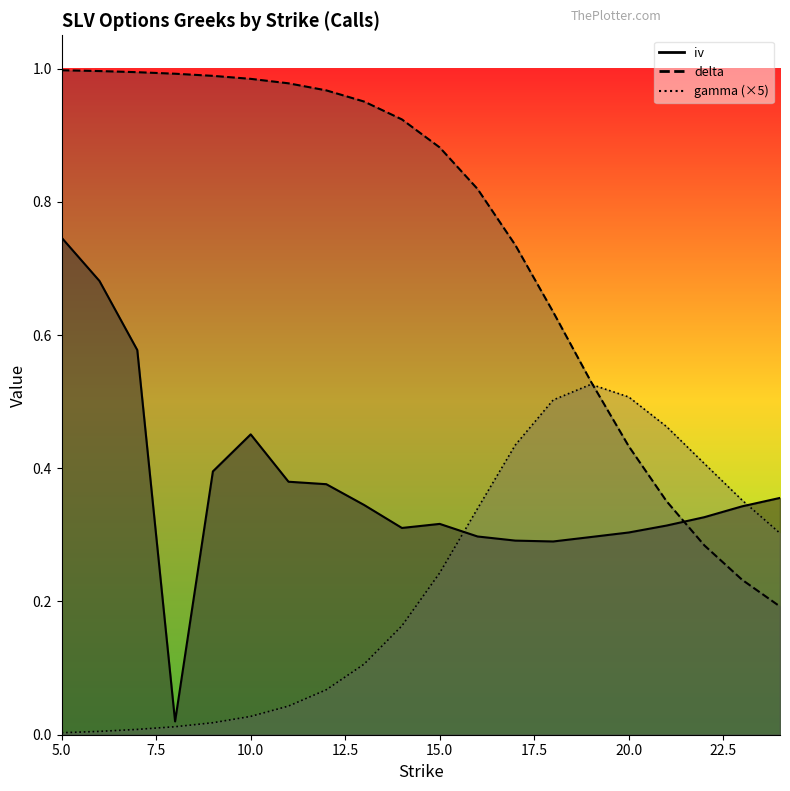

How many interior local peaks does the iv series have?

2